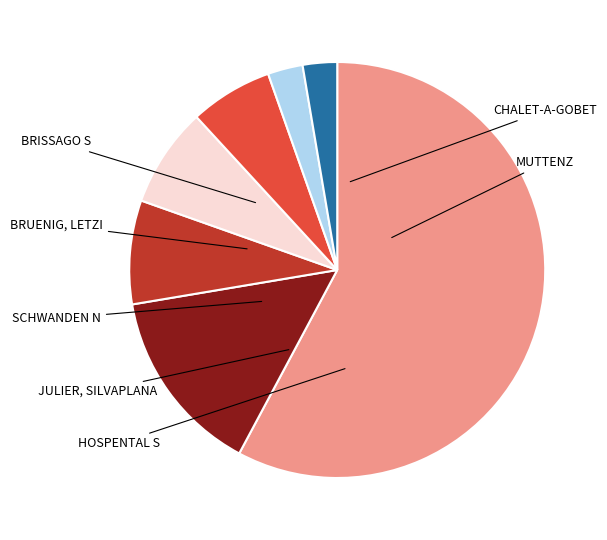

To the nearest percent, what is the average slice percentage?

14%